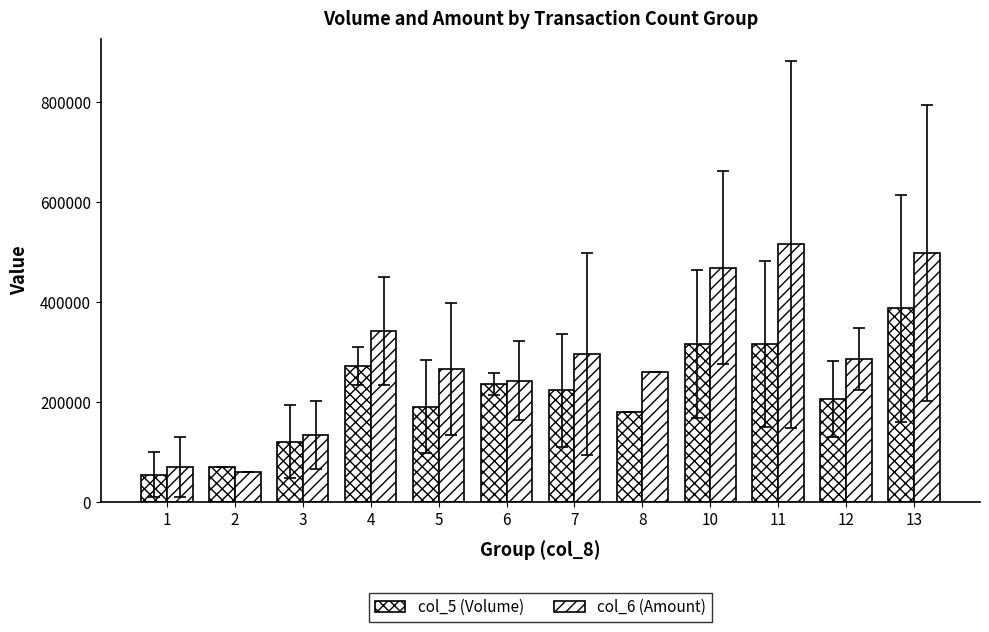

What is the minimum value shown in the chart?

54500.0